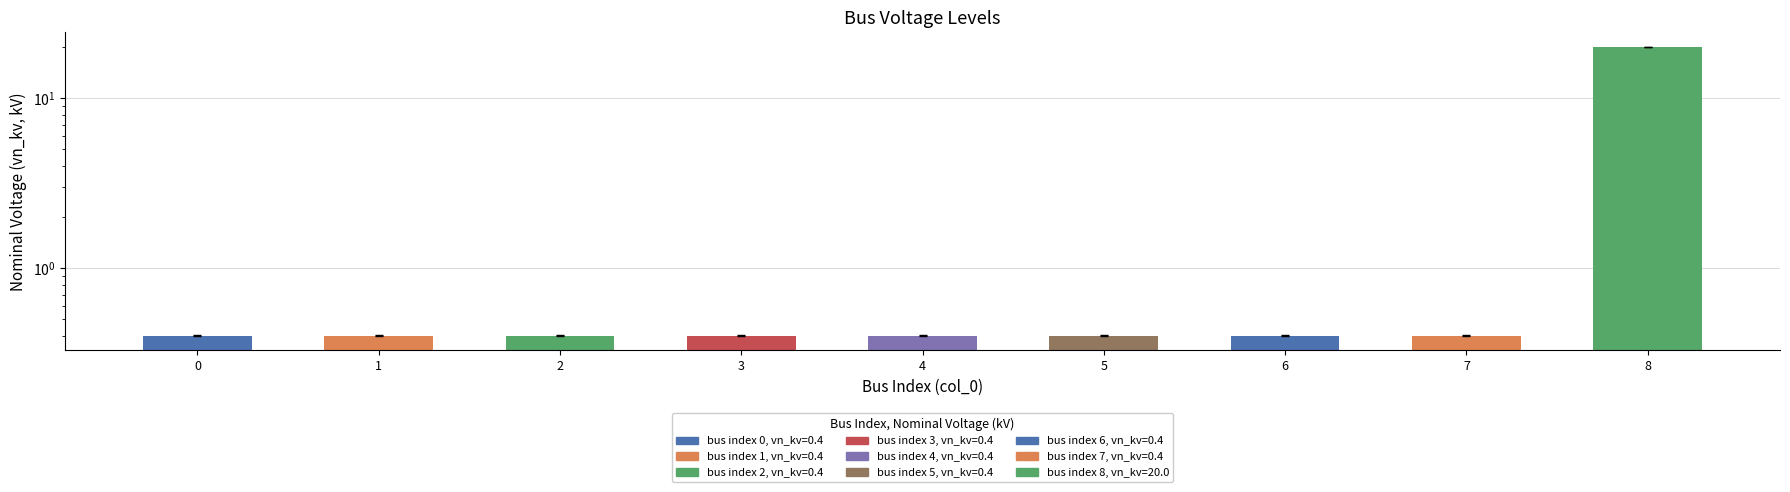

The value at 4 is 0.7. True or false?

False